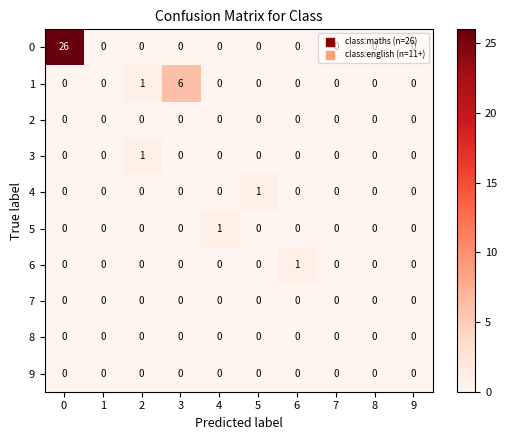

How many data points does each series have?

10